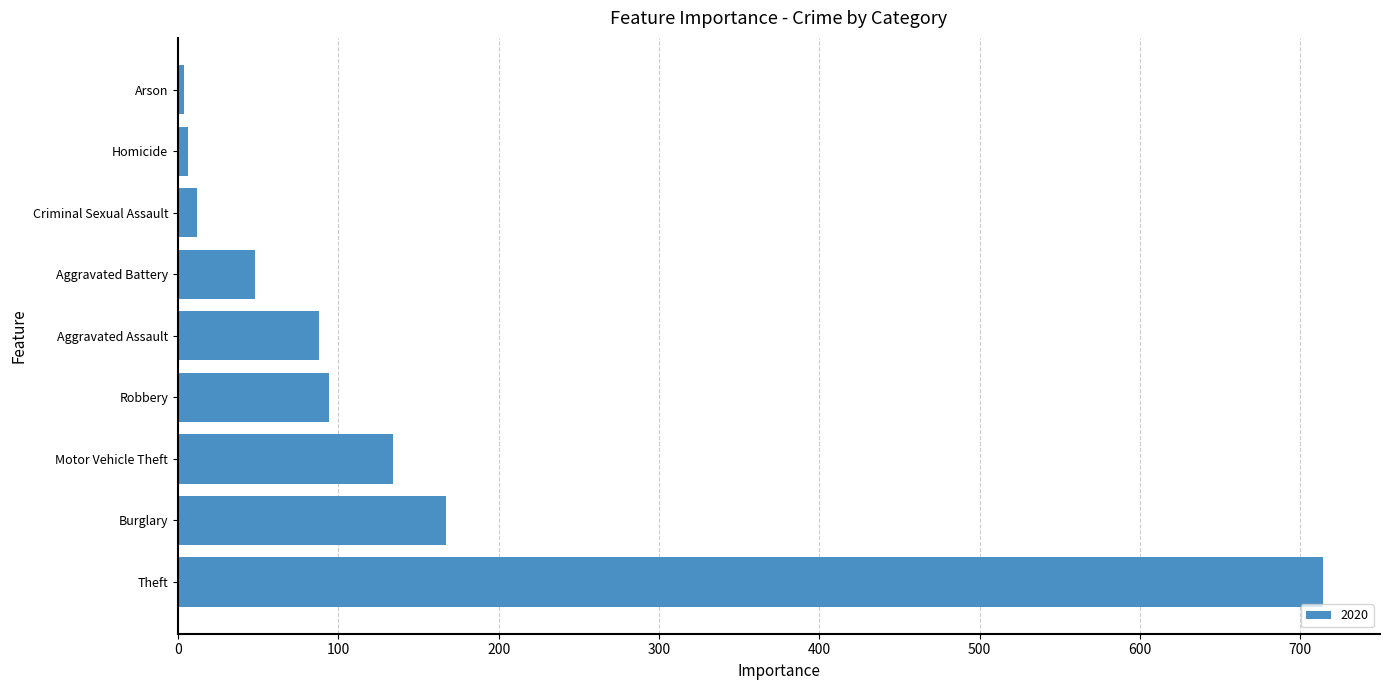

Count the number of data series in this chart.

1